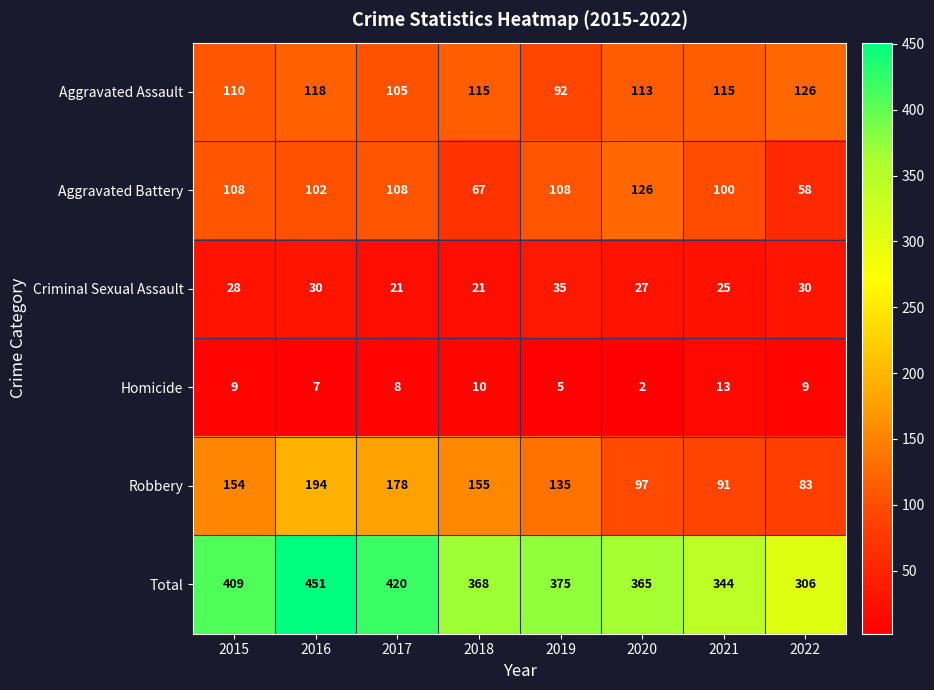

True or false: Aggravated Battery has a value of 137 at 2021.

False